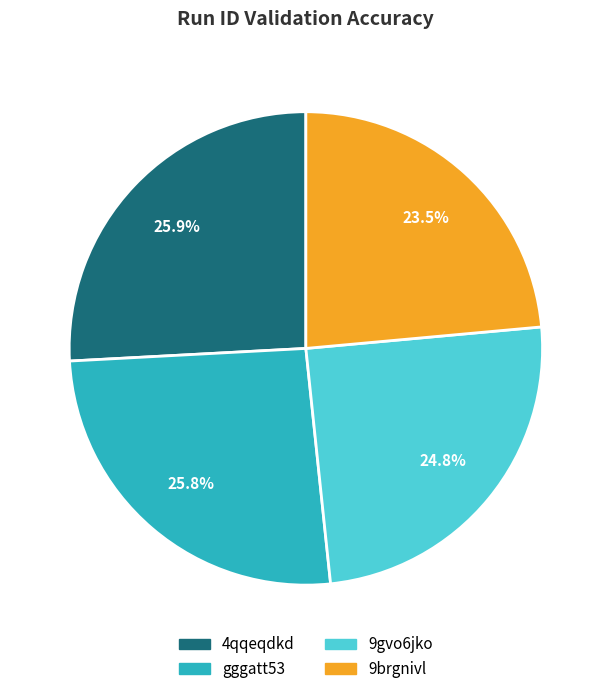

How many segments does this pie chart have?

4